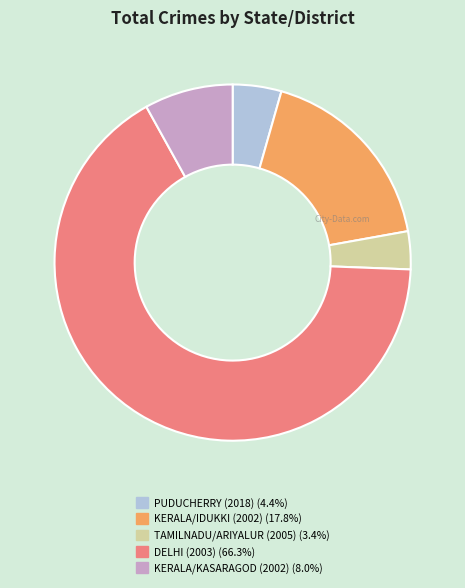

Do TAMILNADU/ARIYALUR (2005) and DELHI (2003) together represent more than half of the pie?

Yes